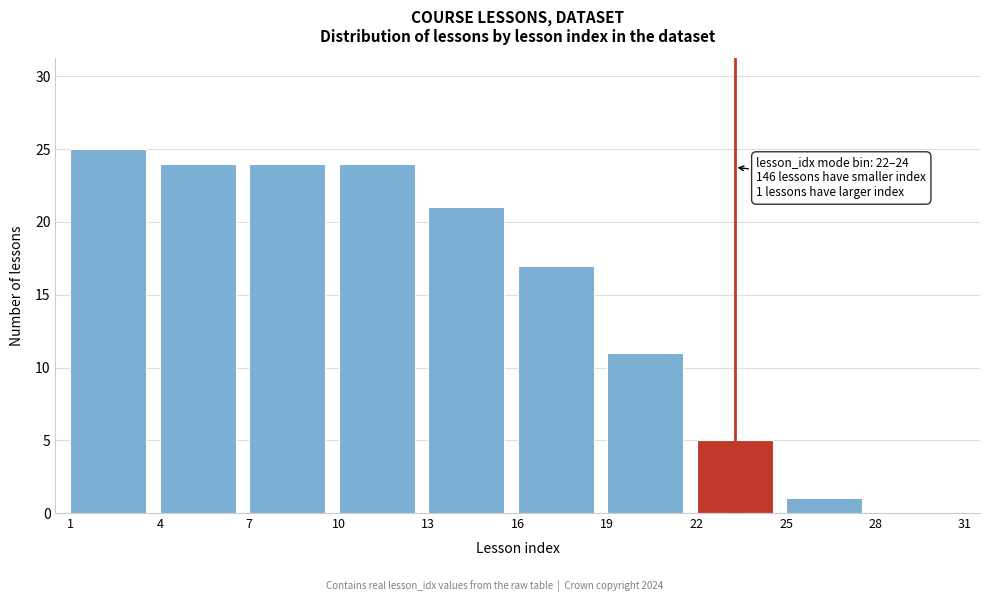

Which range on the x-axis has the tallest bar?

1 to 4